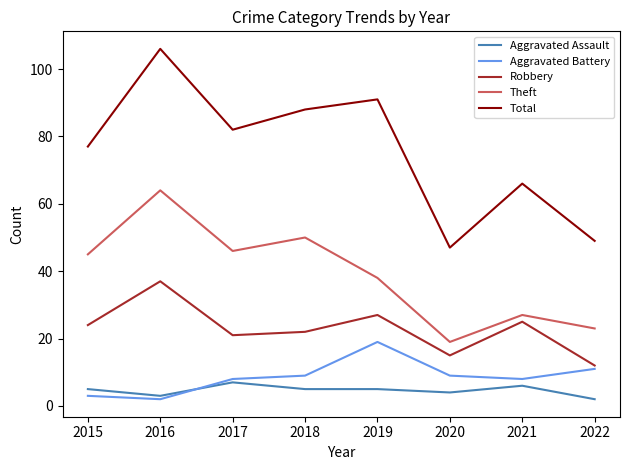

At which category does Robbery reach its first local valley?

2017